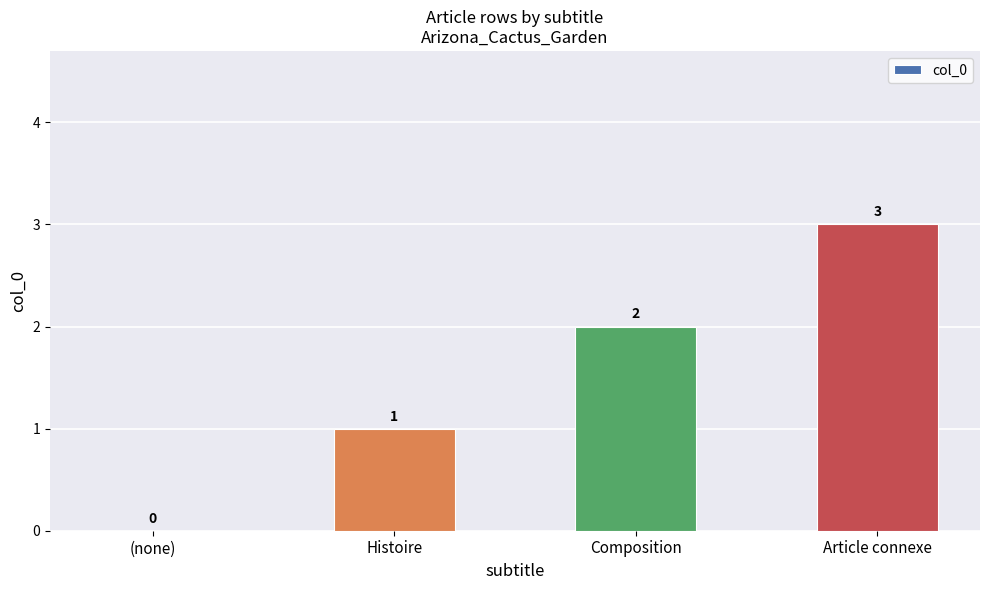

Between Article connexe and Composition, which is larger?

Article connexe